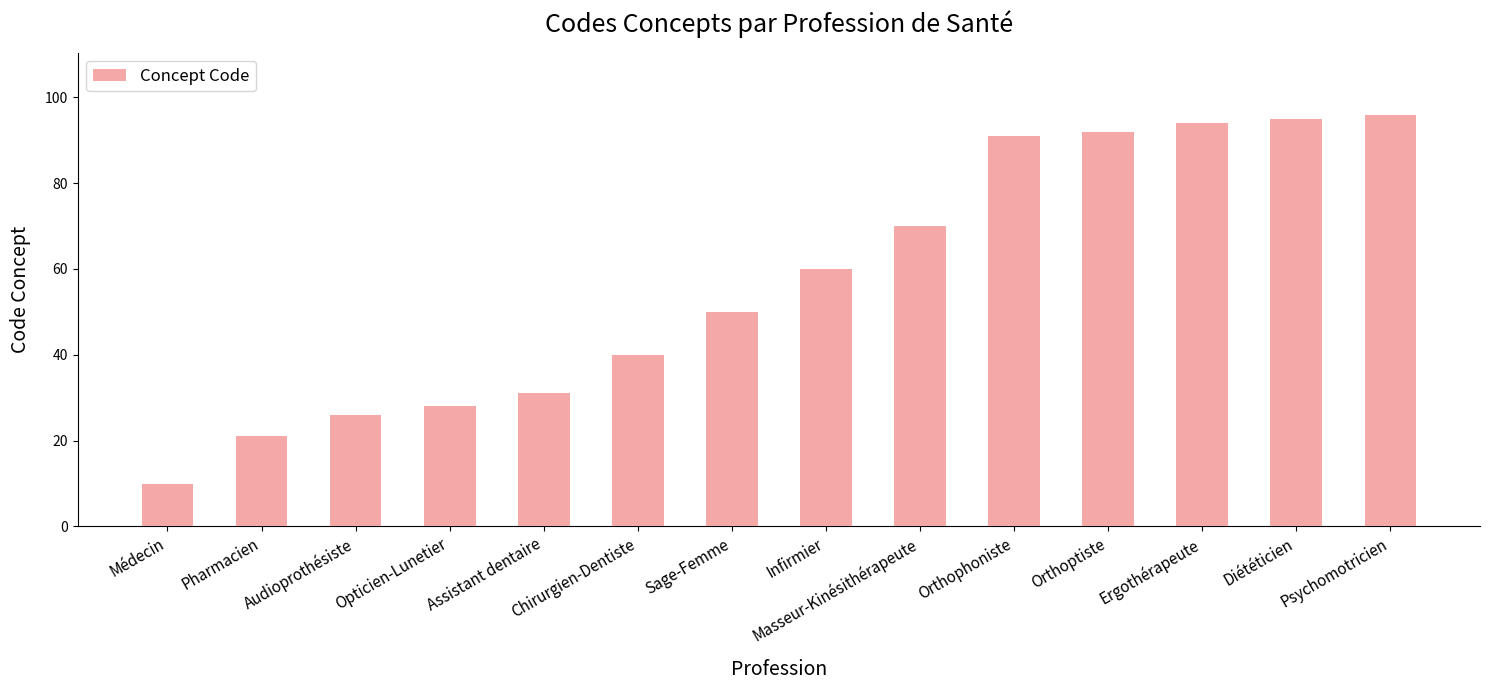

What is the change in value from Chirurgien-Dentiste to Diététicien?

+55